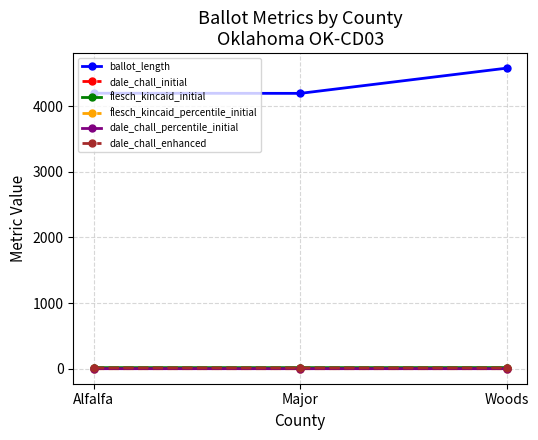

What is the label of the 1st point from the left?

Alfalfa